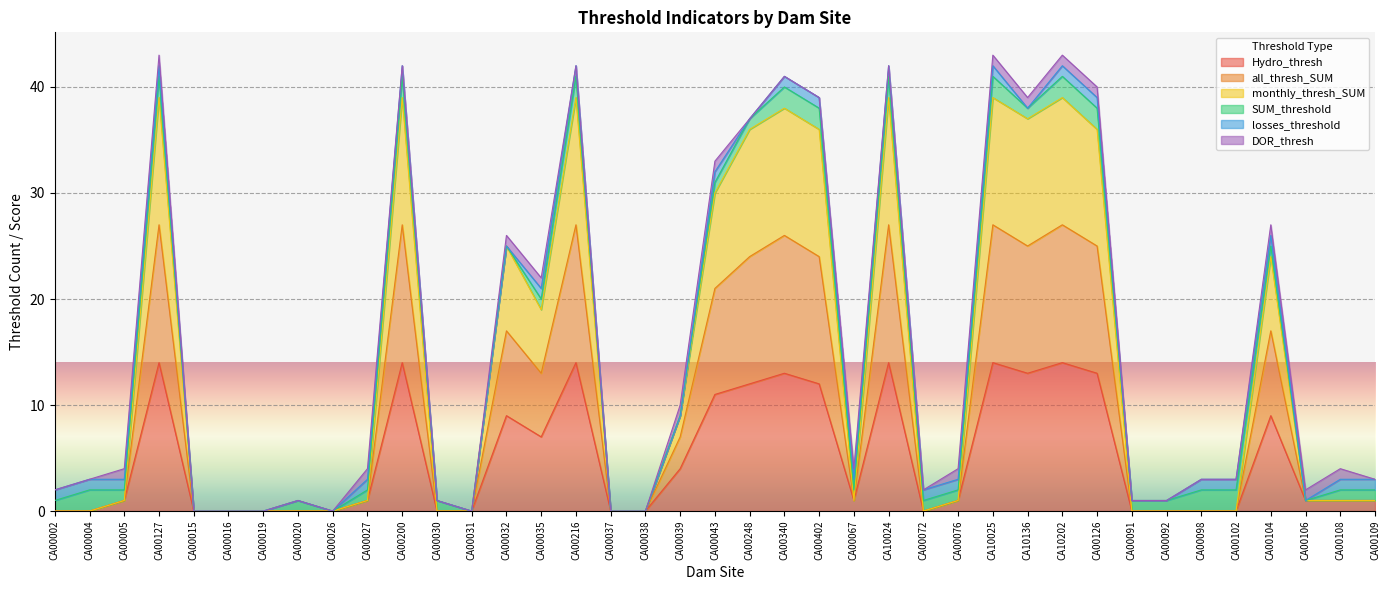

In all_thresh_SUM, how many points are lower than both neighbors (excluding endpoints)?

4